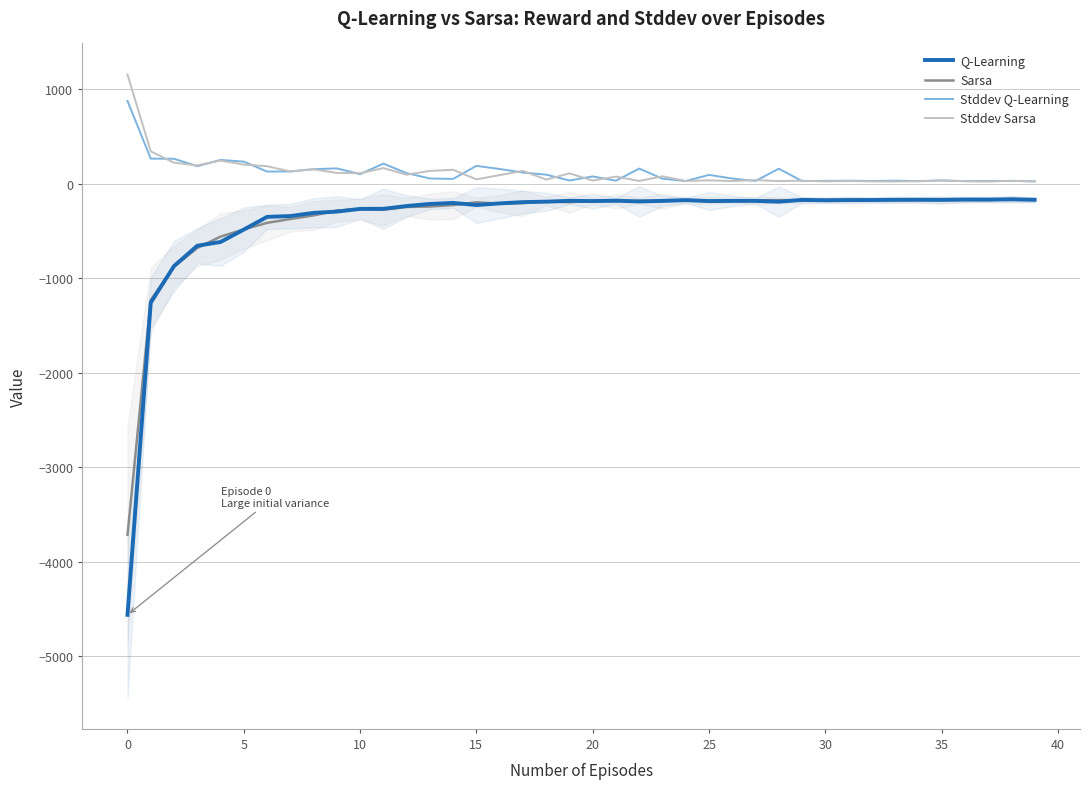

How many categories are shown in the chart?

40